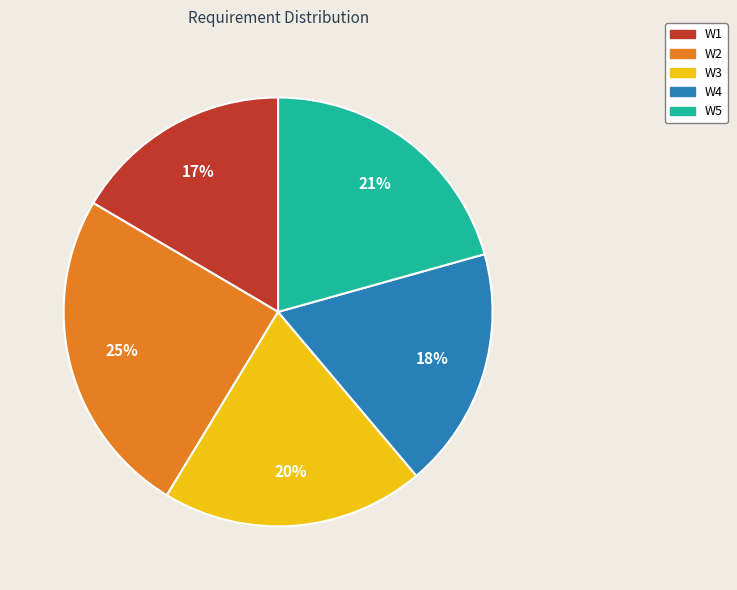

What is the ratio of the value at W2 to the value at W3?

1.2